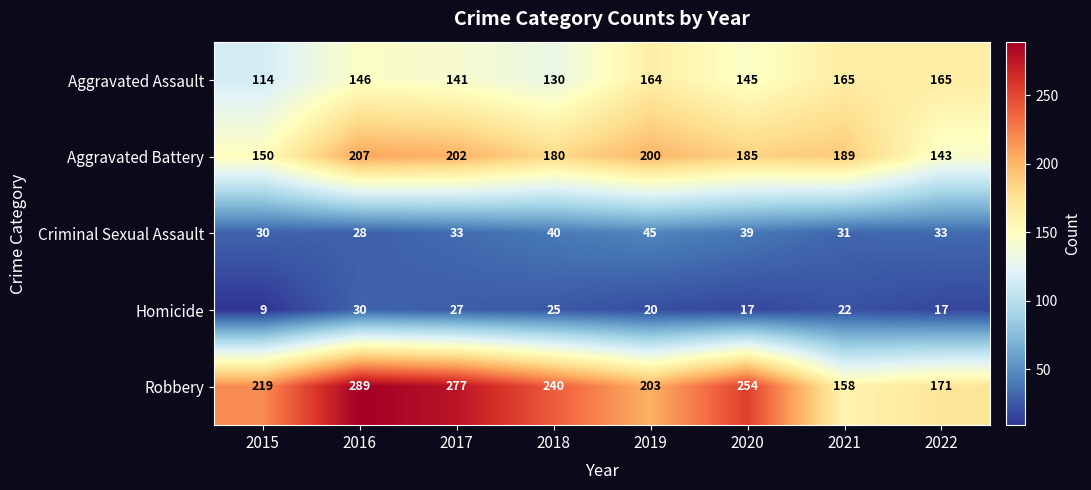

Which series has the largest range (max minus min)?

Robbery